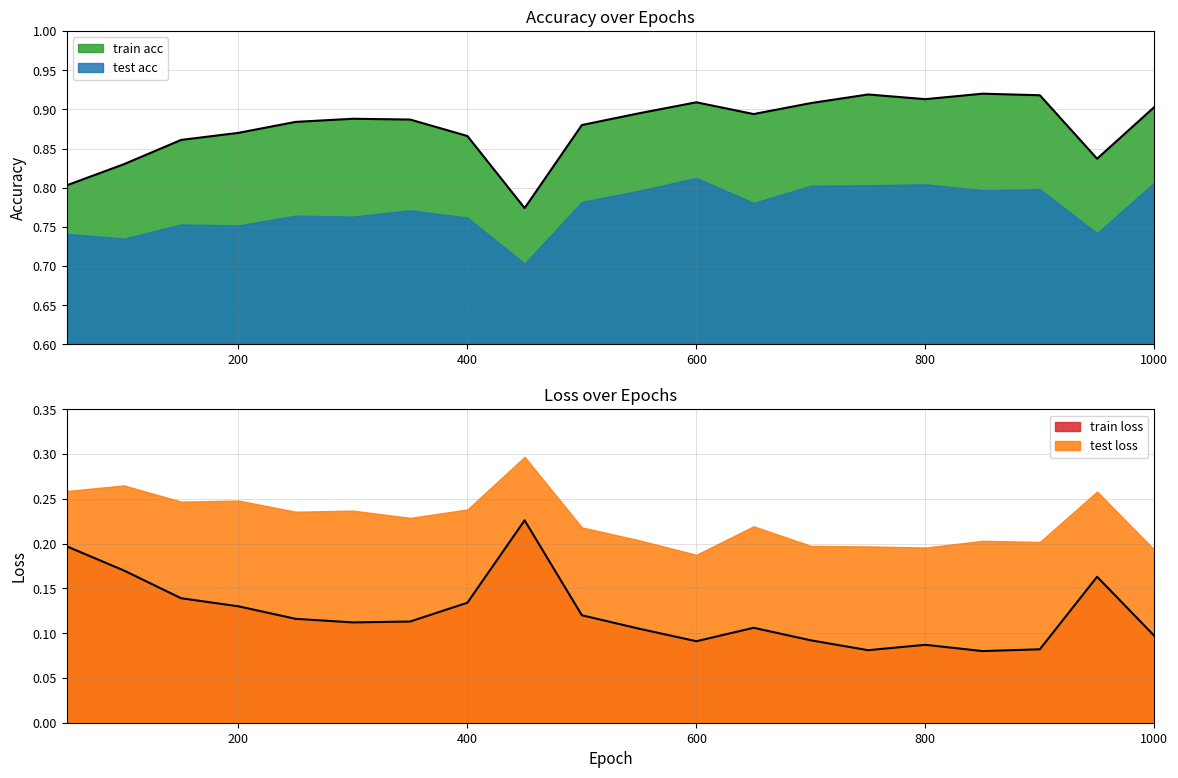

Which series has the largest range (max minus min)?

train acc